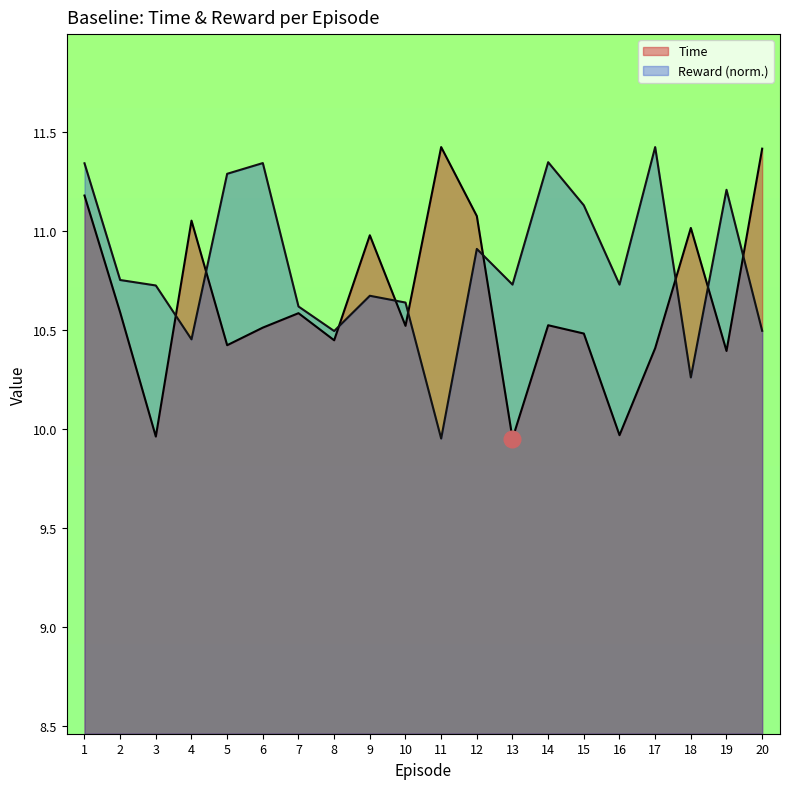

What is the difference between the maximum and minimum values in the Reward series?

1.5